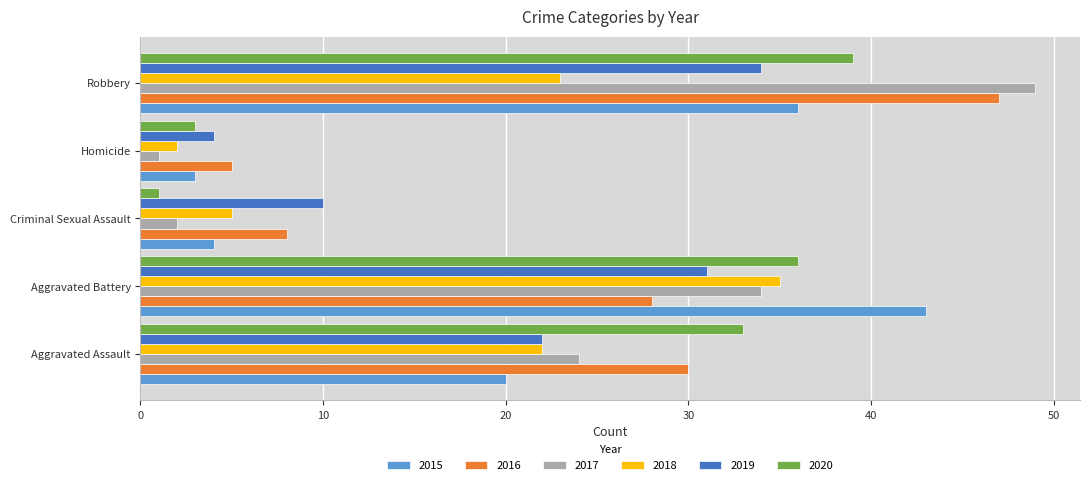

The value of 2019 at Homicide is 2. True or false?

False